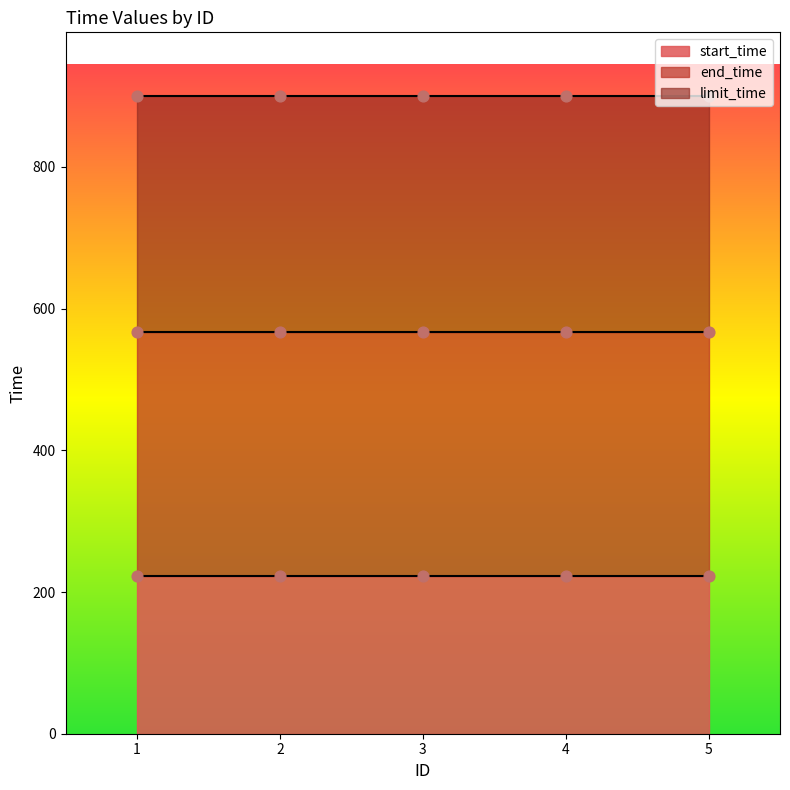

Which series reaches the minimum Y coordinate?

start_time